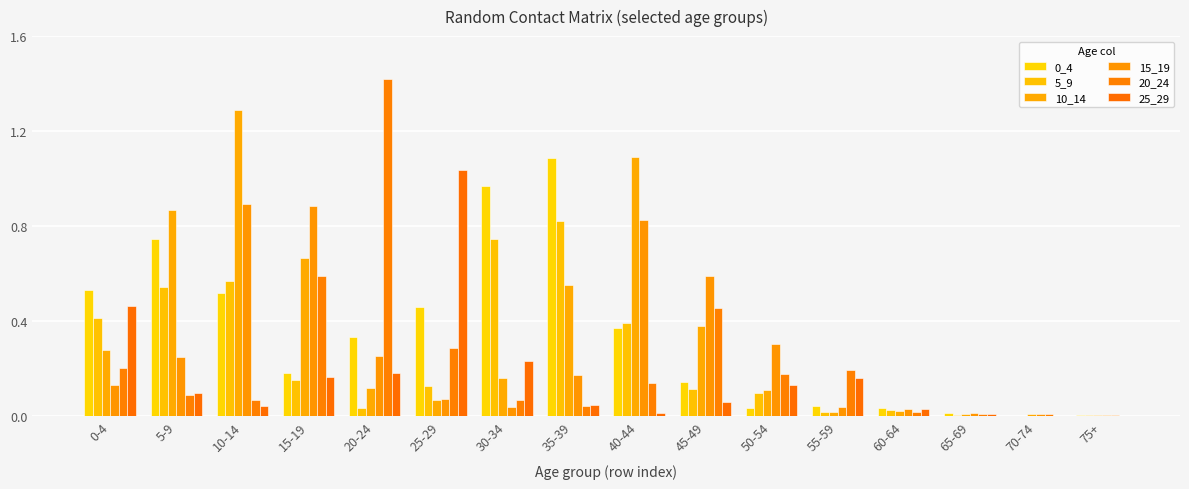

How many data points does each series have?

16